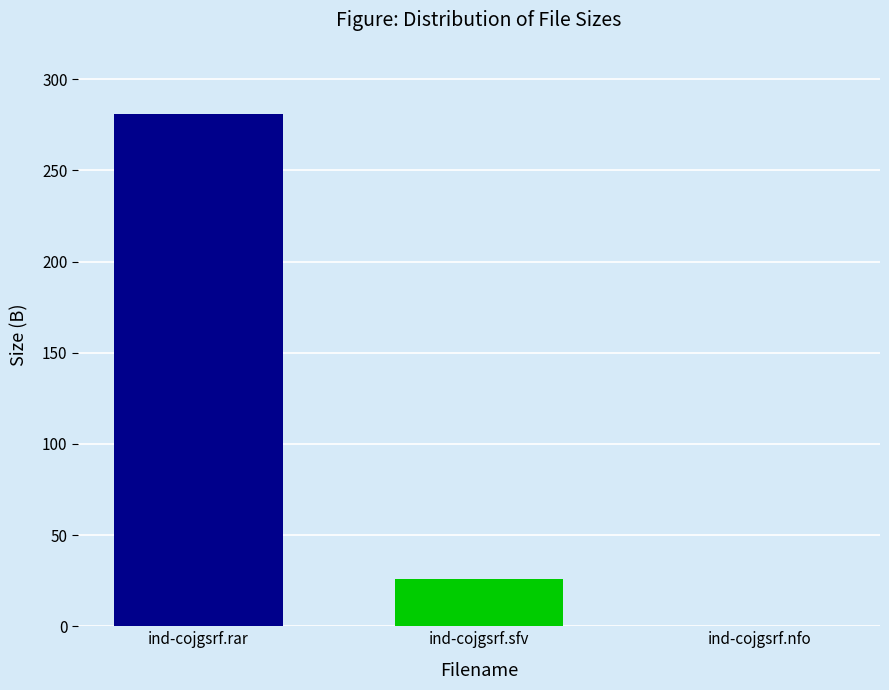

Are the bars grouped side by side (vs. stacked)?

No